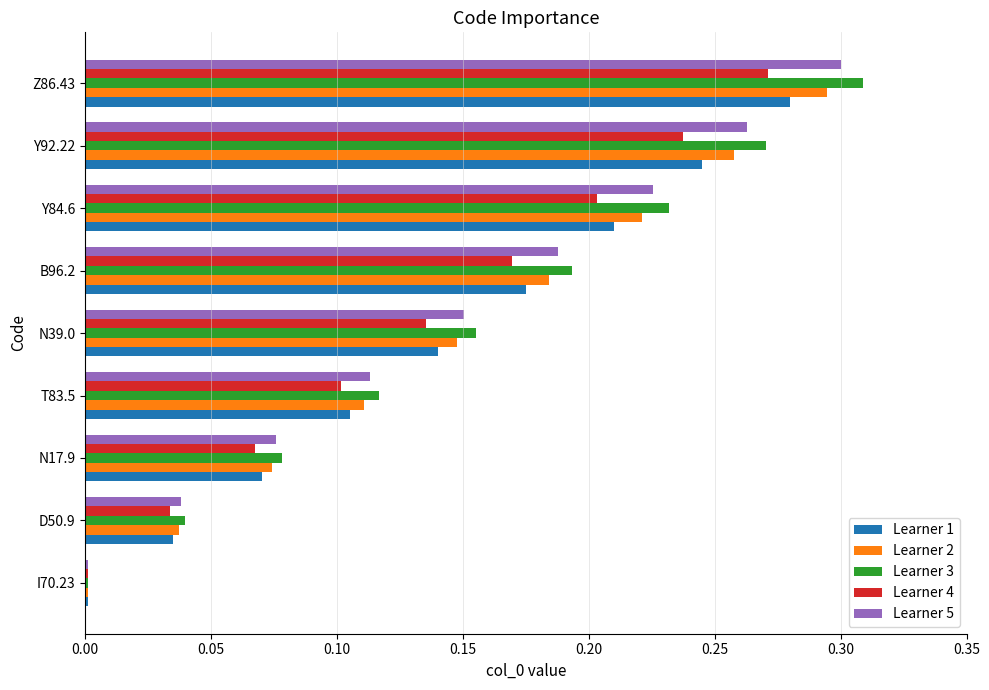

The Learner 3 series shows 0.1 at B96.2. True or false?

False